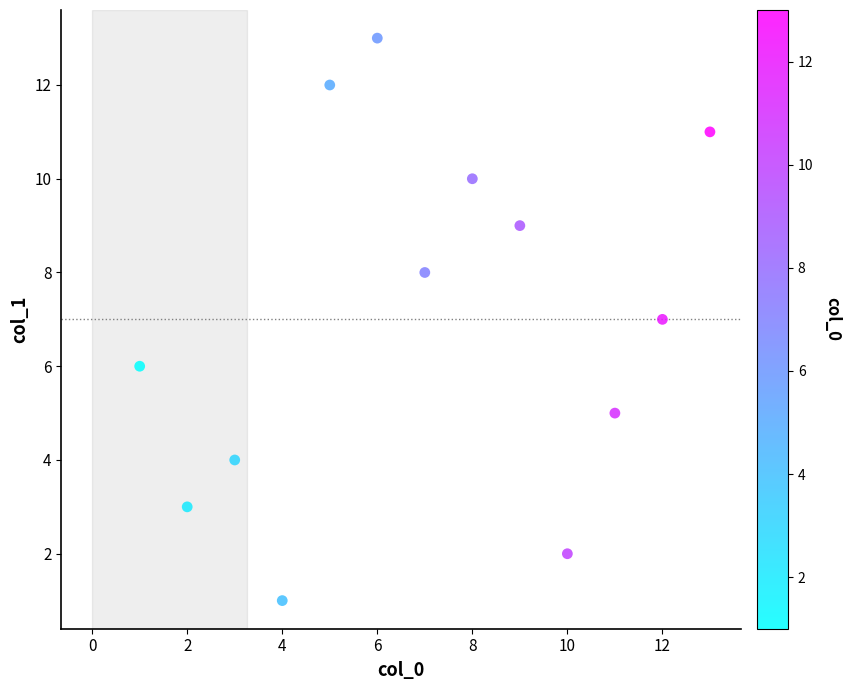

What is the range of X values (max minus min)?

12